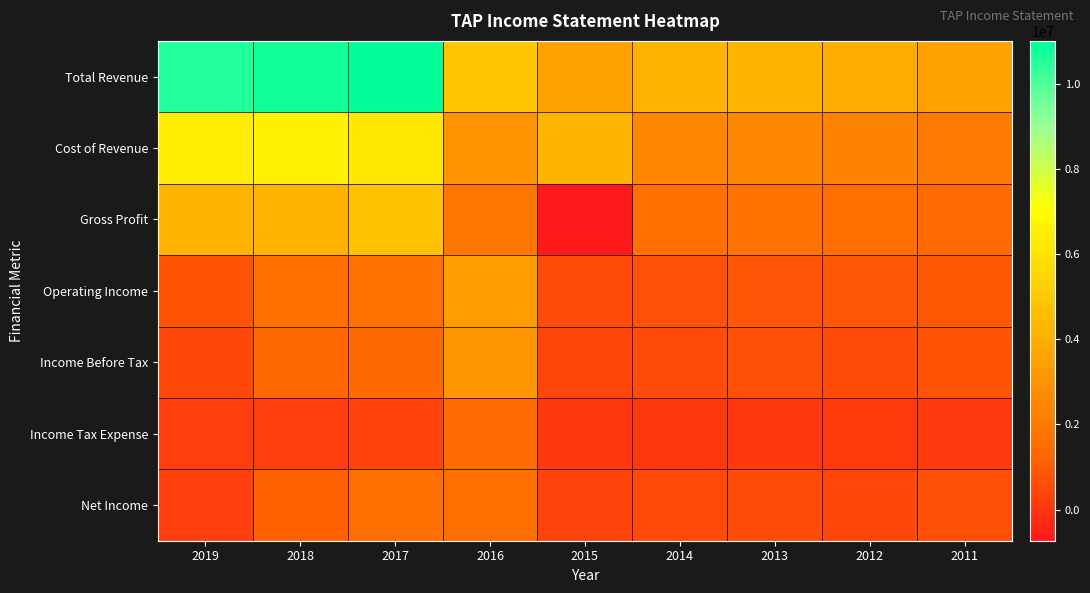

Which category has the highest value across all series?

2017